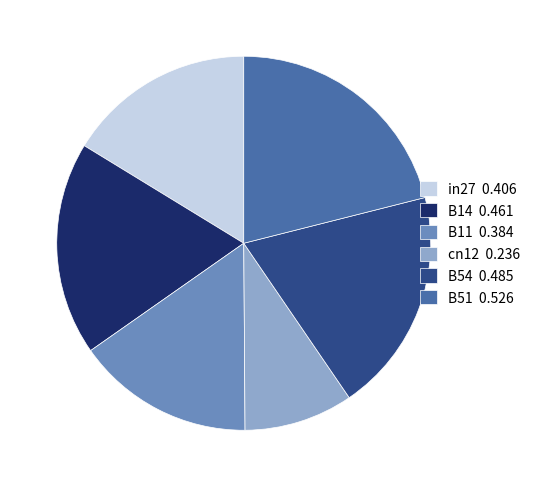

Which slice is the largest?

B51 0.526